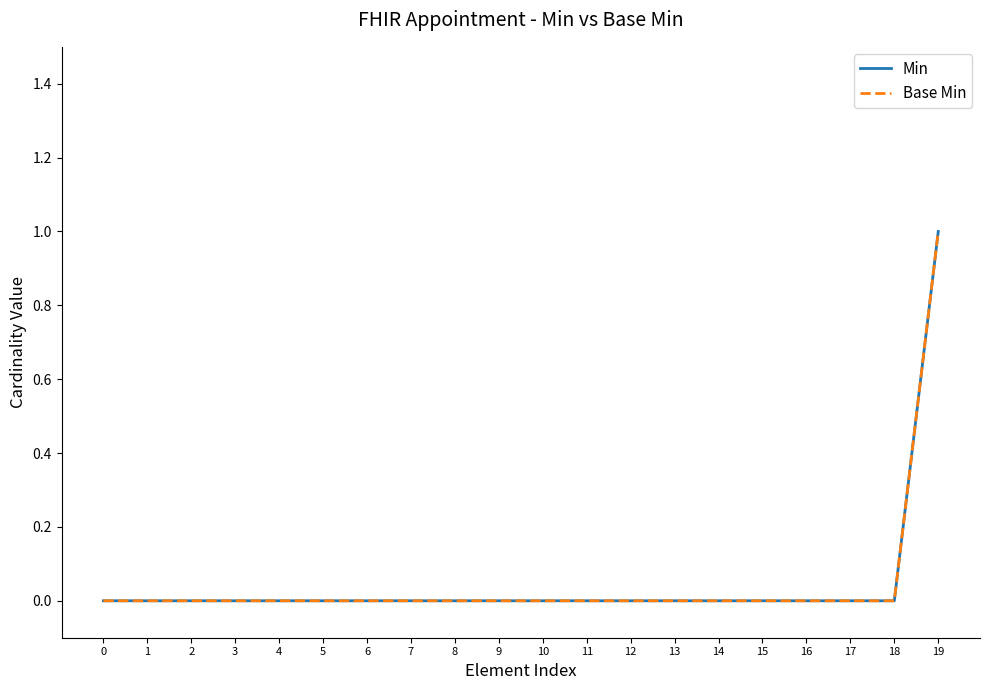

True or false: Base Min and Min intersect in this chart.

False